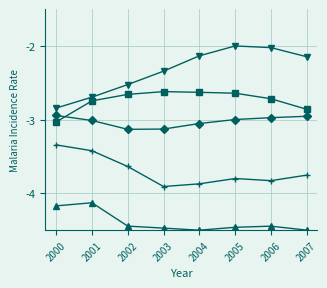

What is the total value across all series at 2007?

-16.2